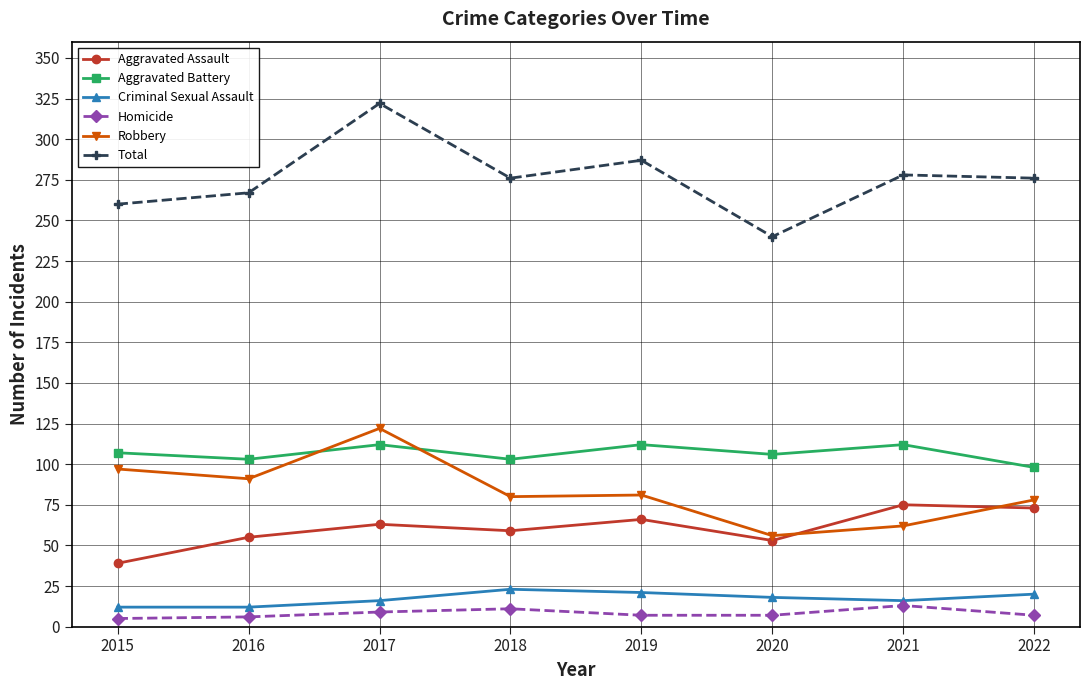

What is the highest value of the Aggravated Assault series?

75